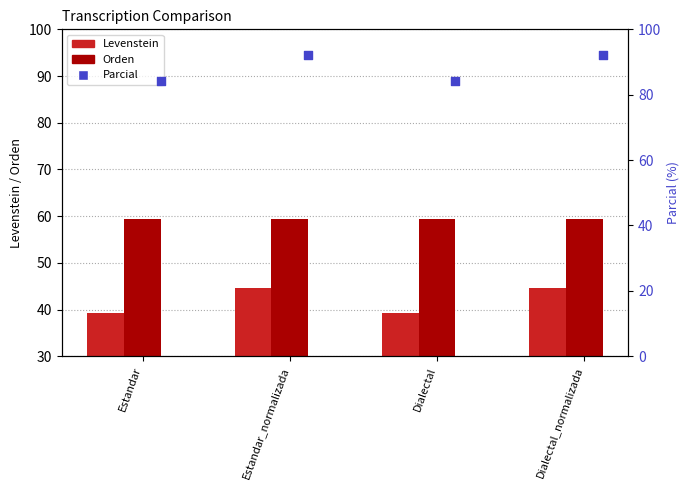

What is the total value across all series at Estandar_normalizada?

196.0